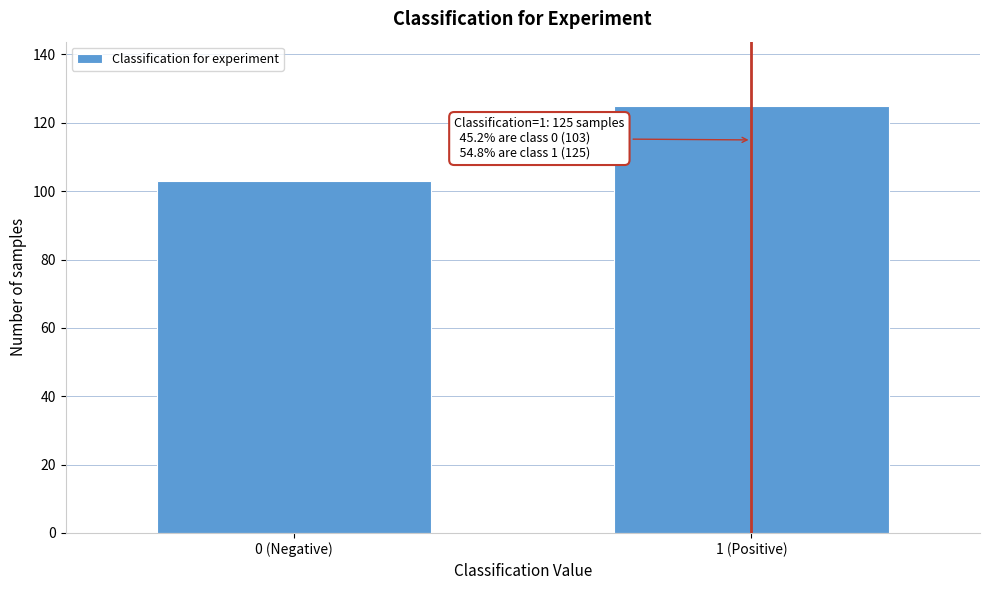

Reading left to right, extract all data points from this chart.

103	125